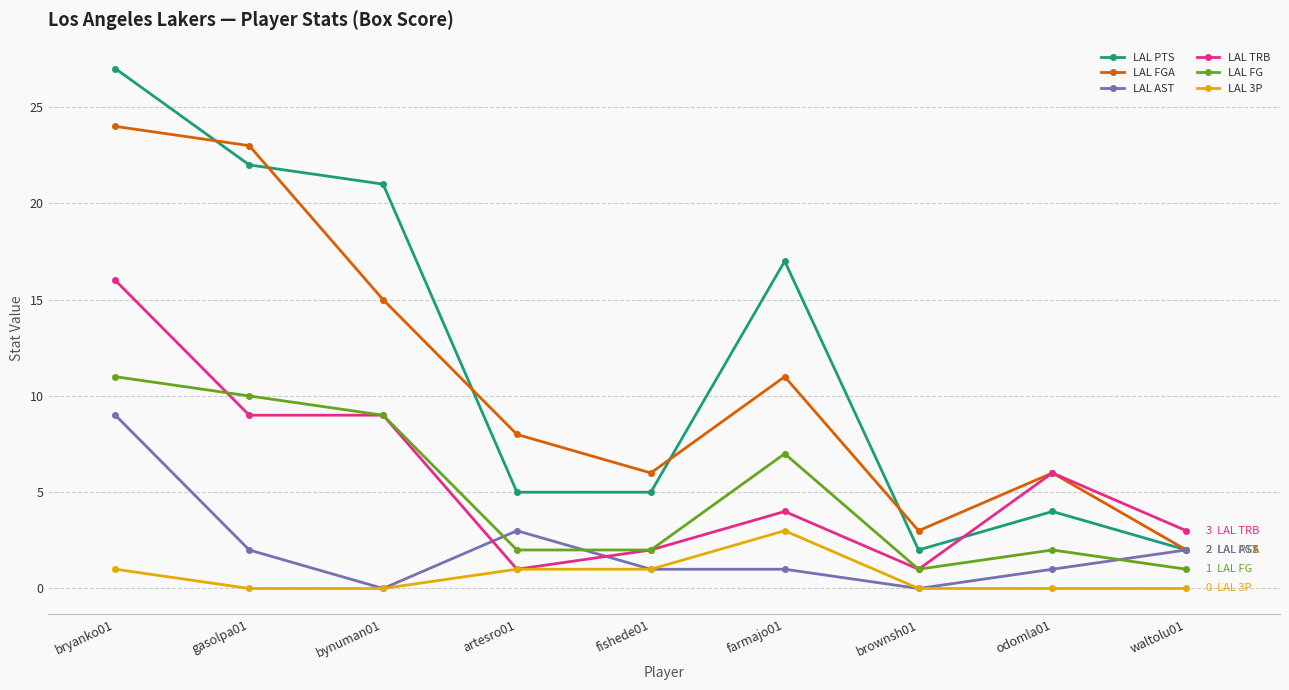

What is the difference between the highest and lowest values at waltolu01?

3